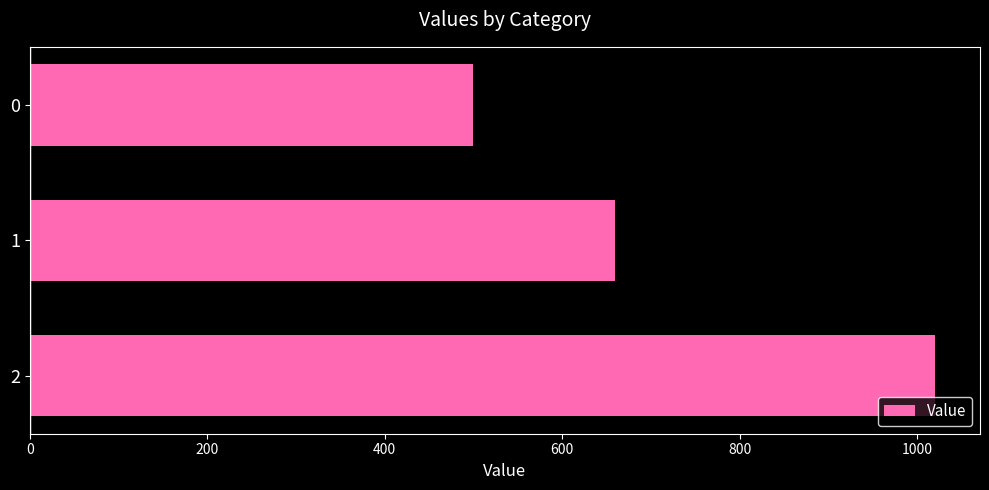

How many values are below 660?

1